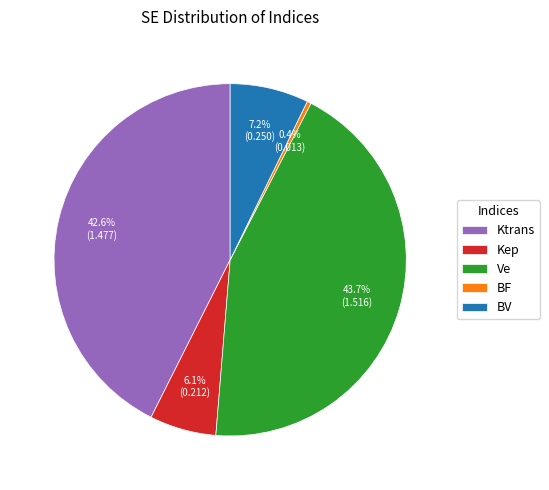

What is the smallest slice in the pie chart?

BF